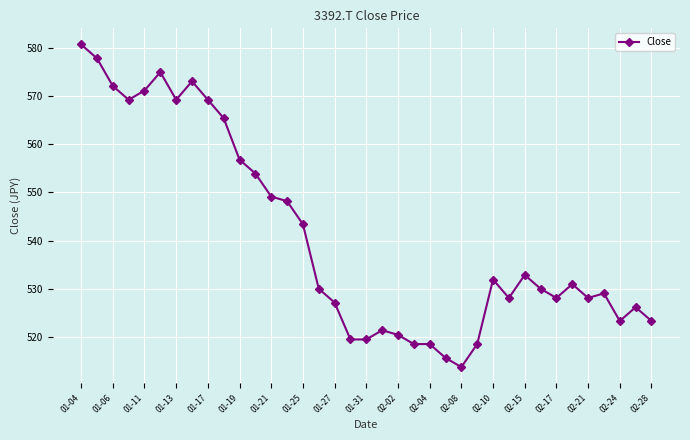

What is the greatest value displayed?

580.8